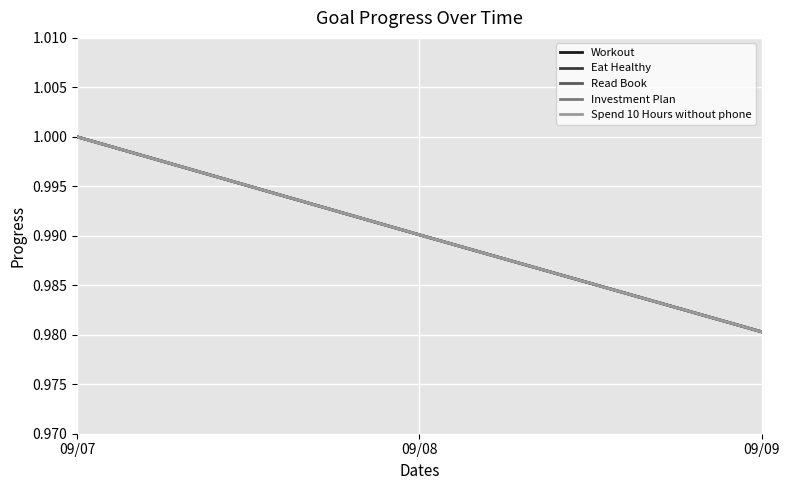

Which series has the largest total across all categories?

Workout